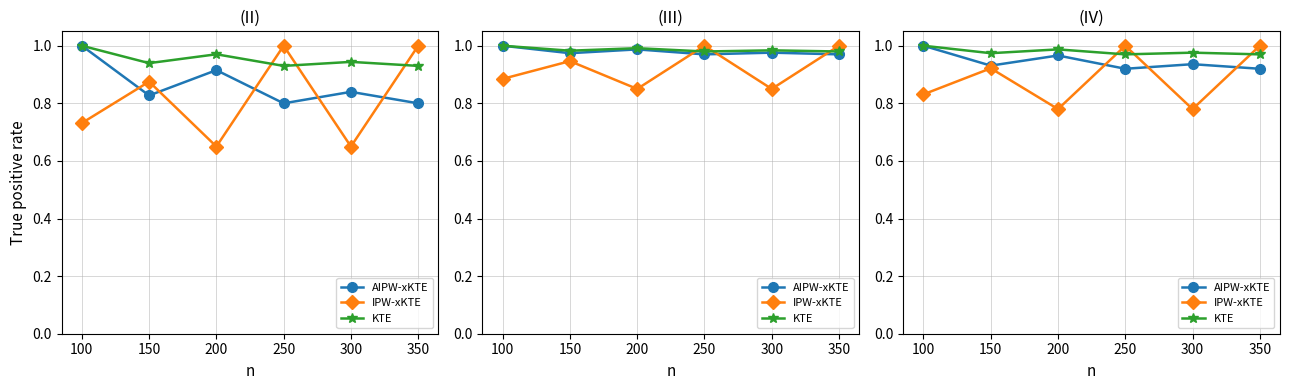

At which category is the sum across all series the highest?

250